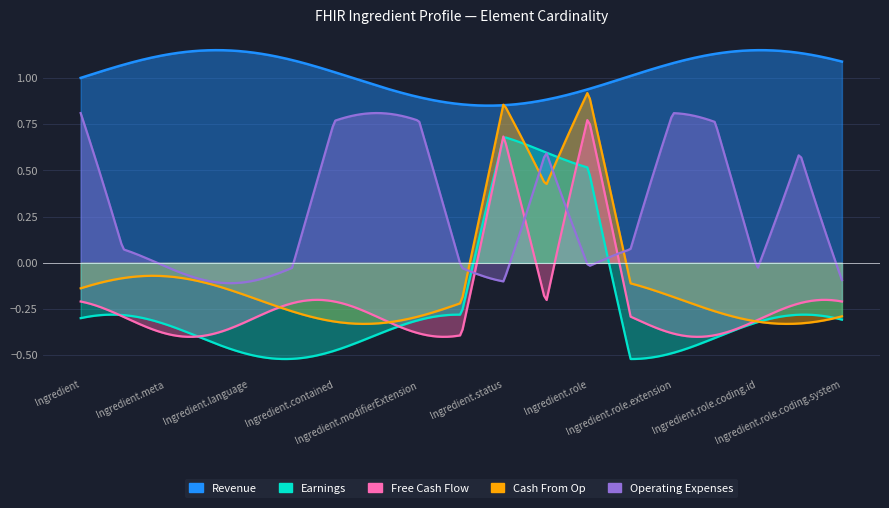

What is the label of the 11th point from the left?

Ingredient.status